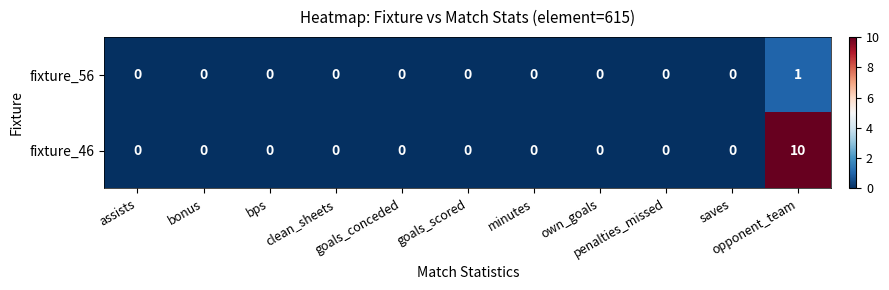

What is the maximum value for fixture_46?

10